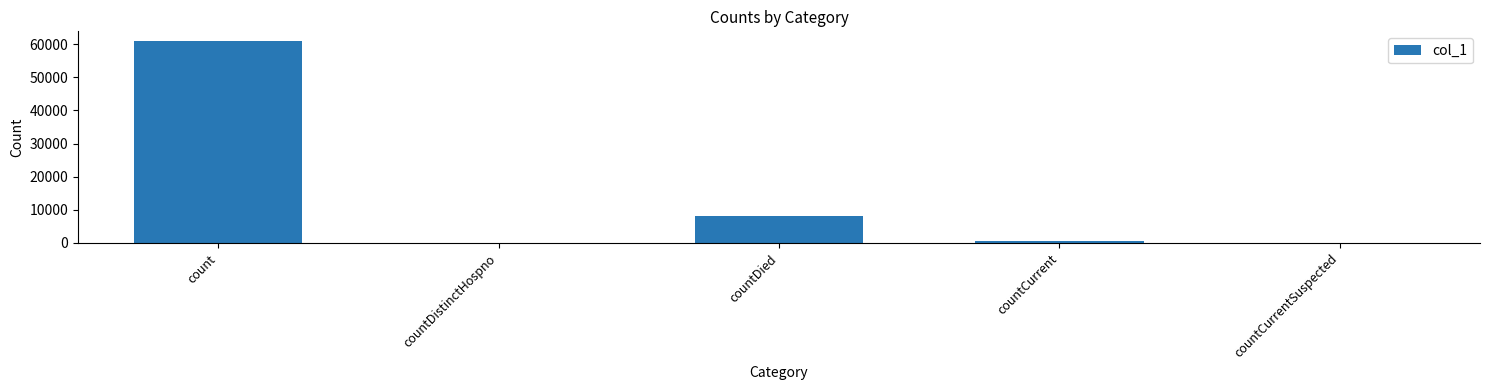

The chart shows a value of 11912 at countDied. True or false?

False